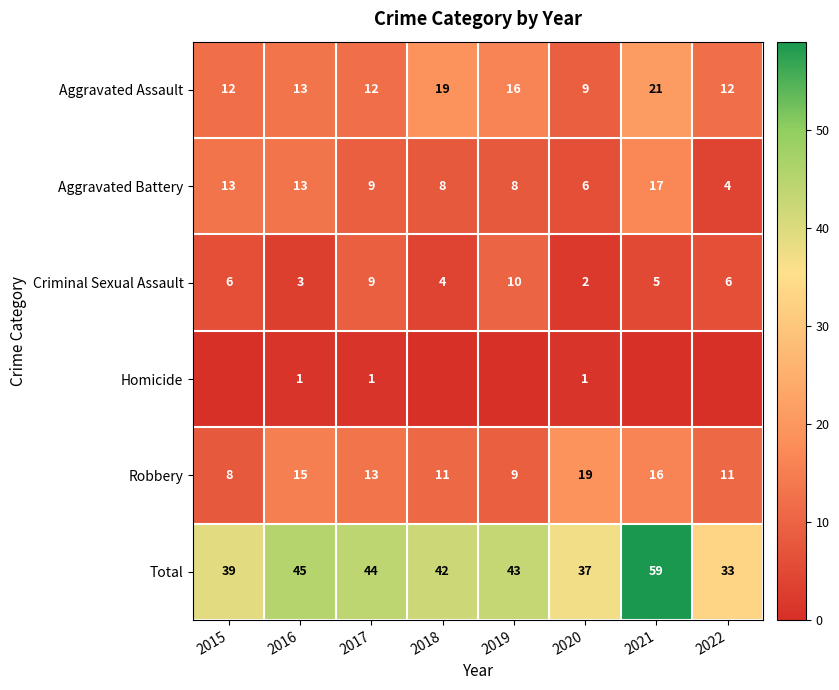

The Aggravated Battery series shows 6 at 2020. True or false?

True